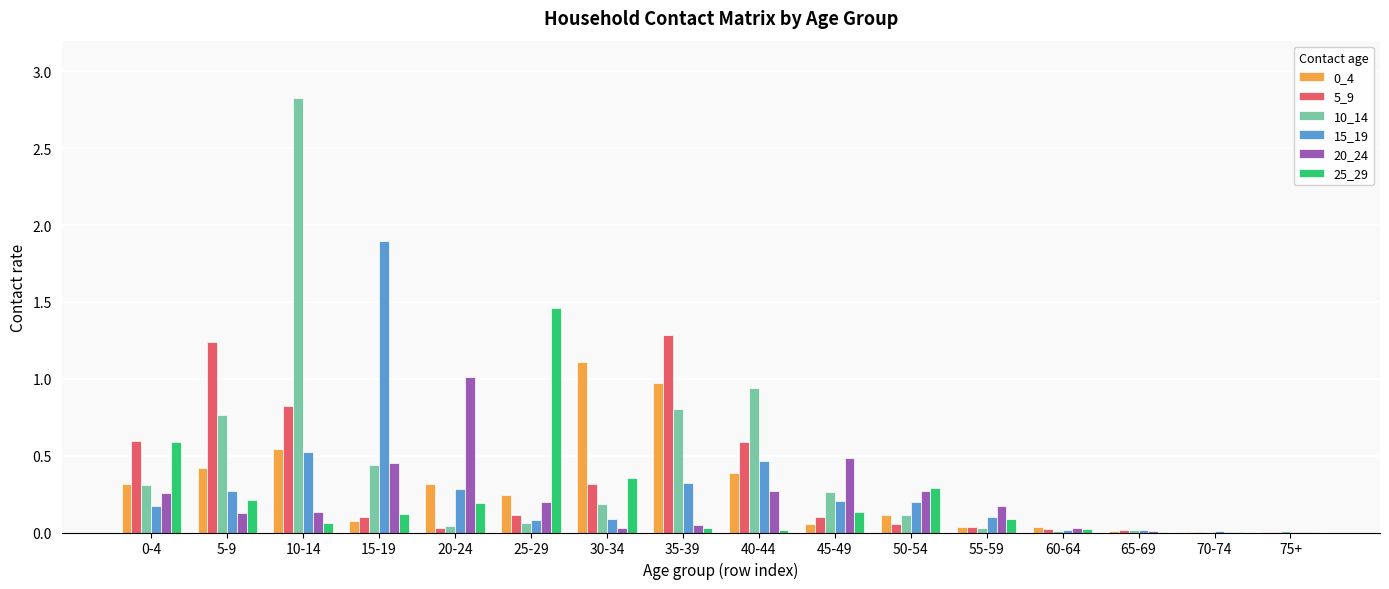

What is the greatest value displayed?

2.8